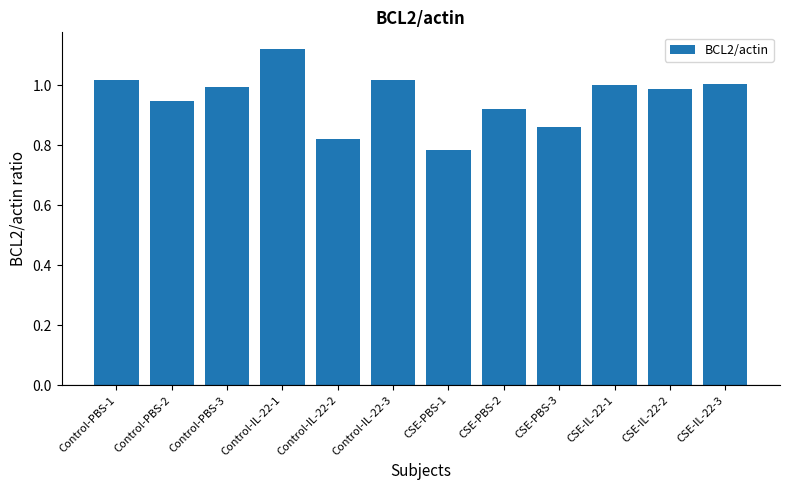

At which label is the value closest to 0?

CSE-PBS-1